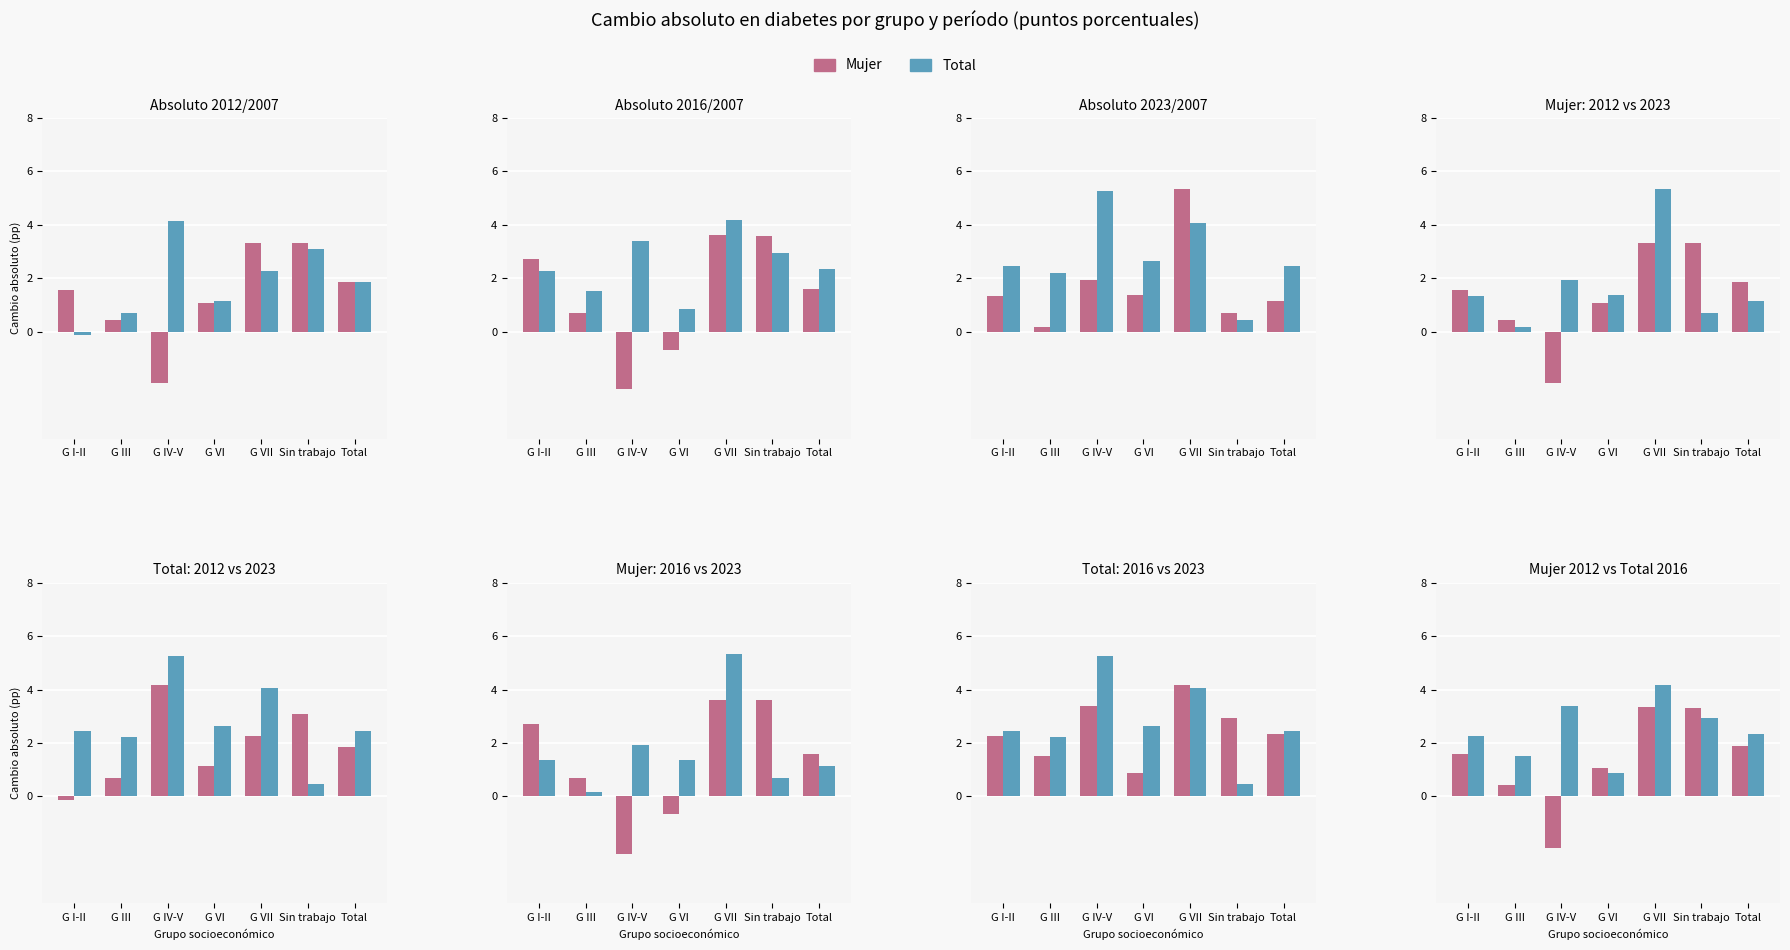

How many data points in Total are above 2?

5